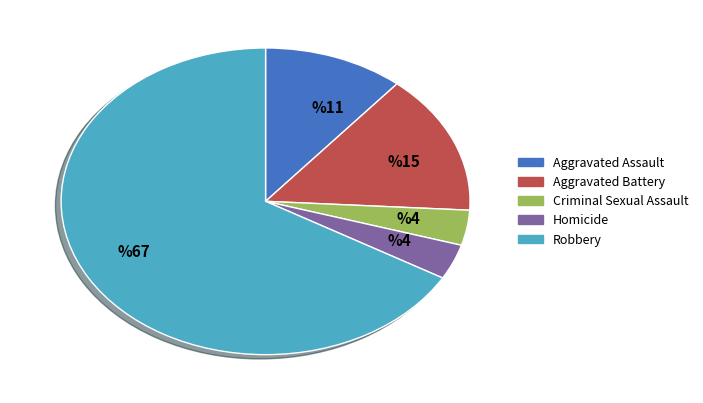

Does any single category account for the majority?

Yes